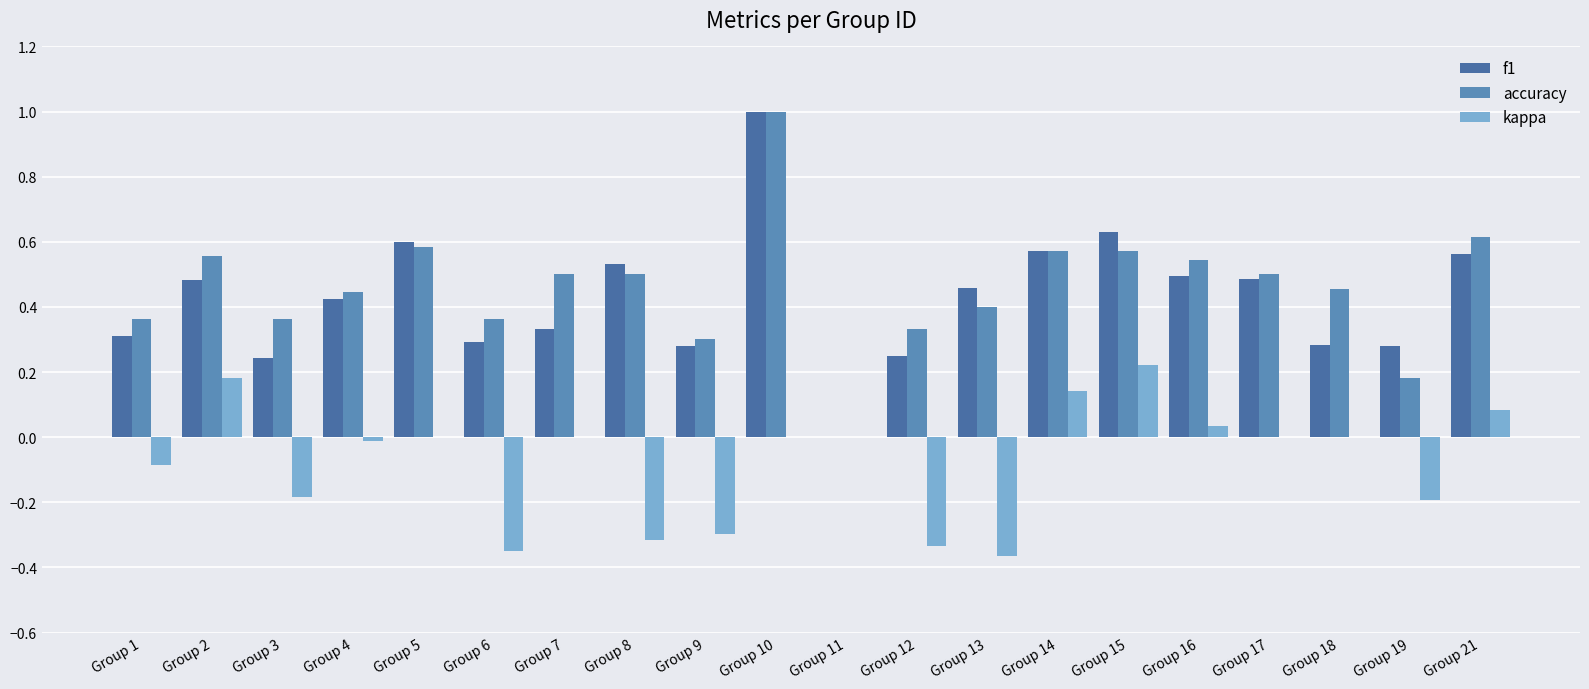

Is it true that f1 equals 0.6 at Group 14?

True